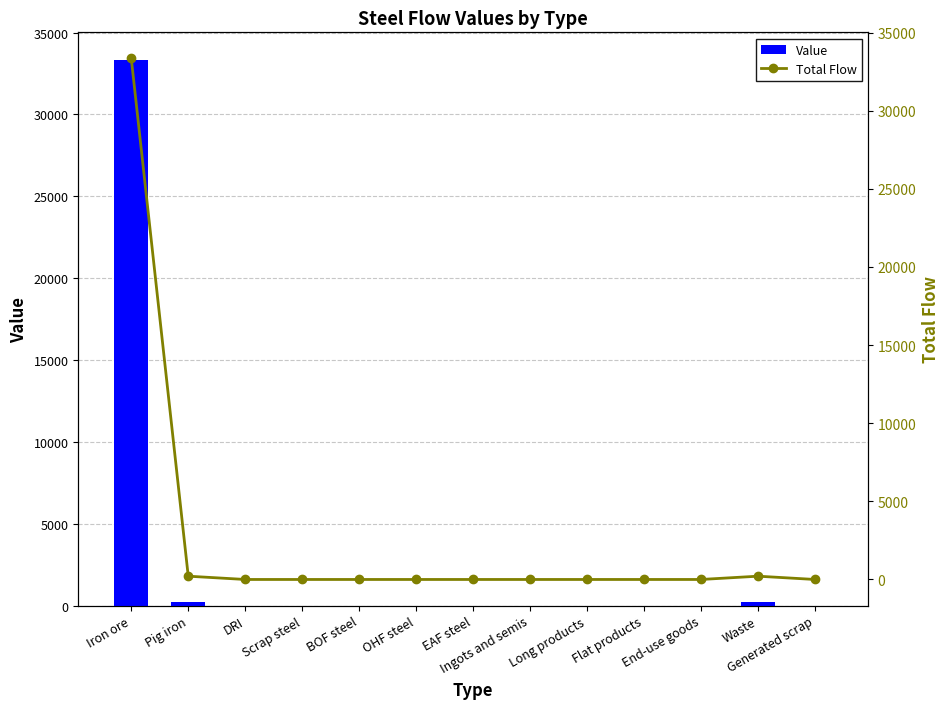

Reading right to left, extract all data points from this chart.

Value: 0.0	210.1	0.0	0.0	0.0	0.0	0.0	0.0	0.0	0.0	0.0	210.1	33346.5
Total Flow: 0.0	210.1	0.0	0.0	0.0	0.0	0.0	0.0	0.0	0.0	0.0	210.1	33346.5